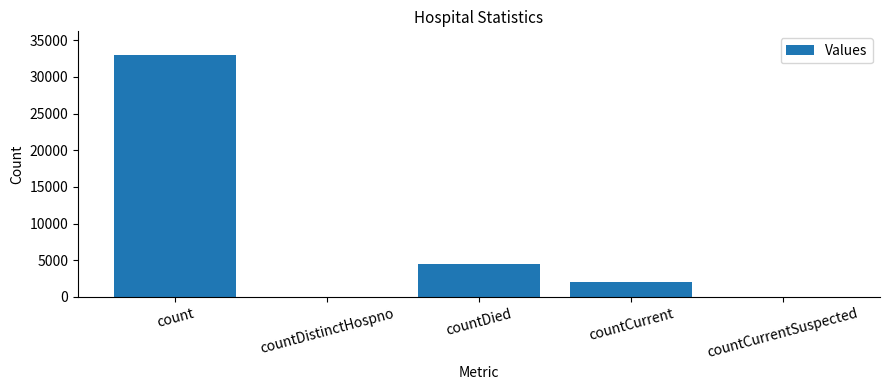

Are the bars horizontal?

No